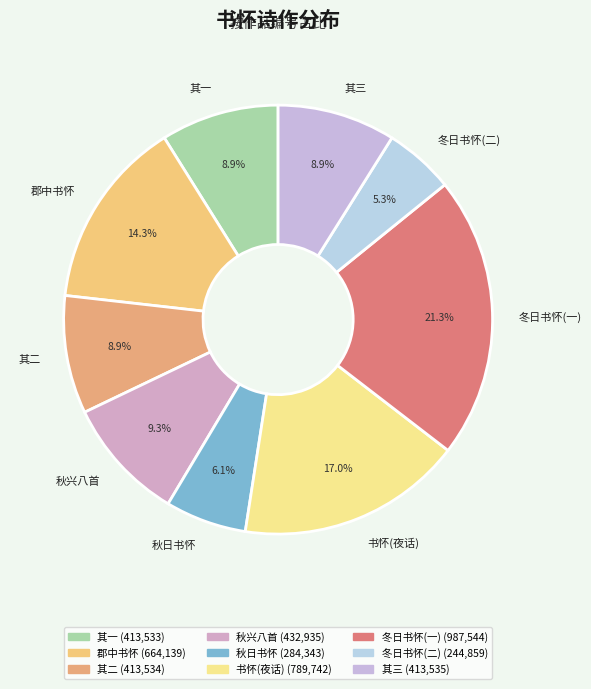

What portion of the pie excludes 郡中书怀?

85.7%